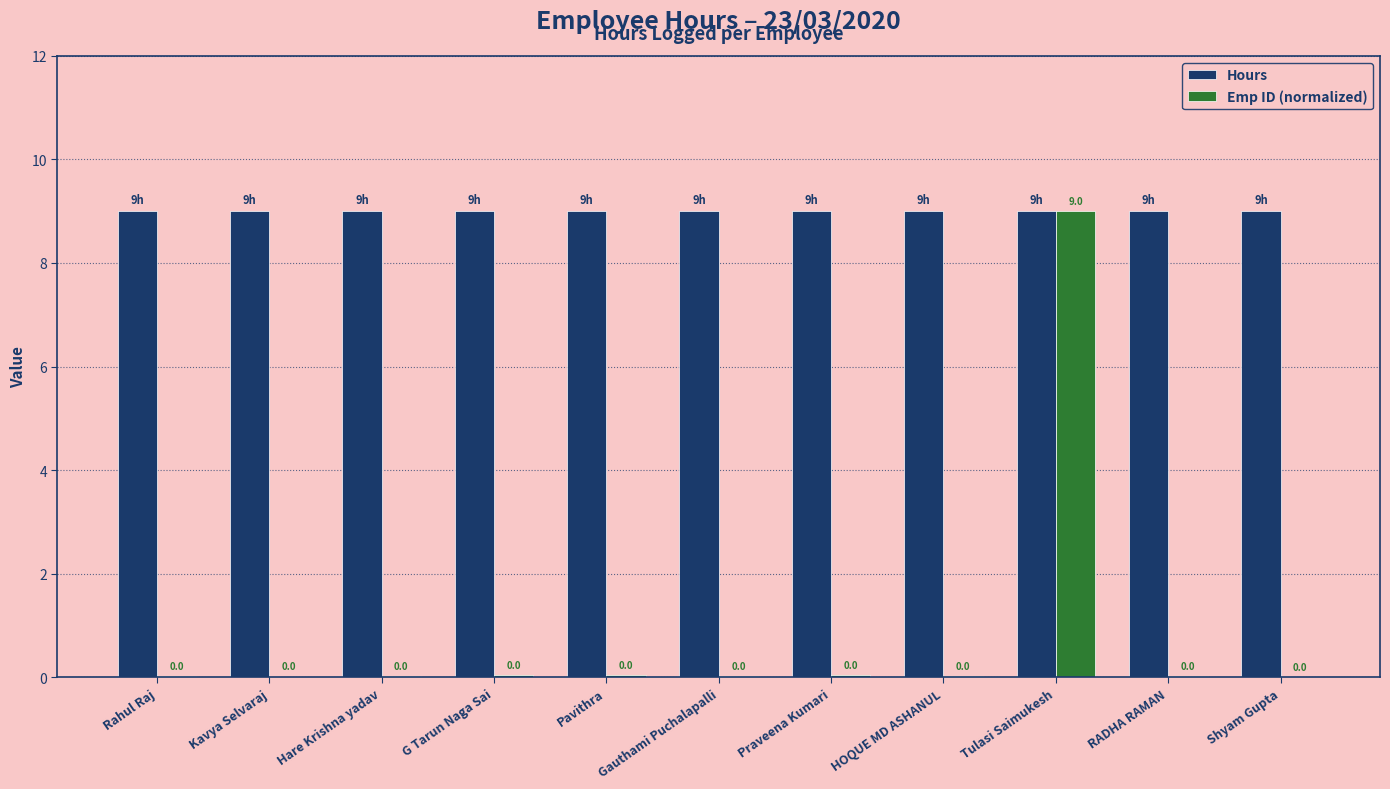

What is the approximate value of Hours at HOQUE MD ASHANUL?

9.0